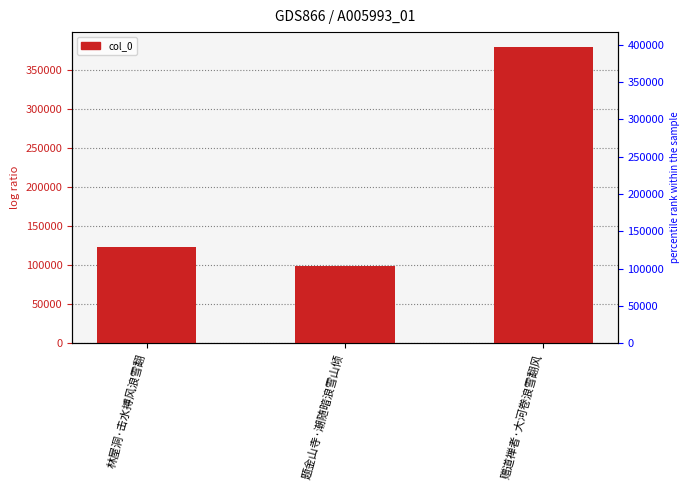

Count the number of categories in the chart.

3